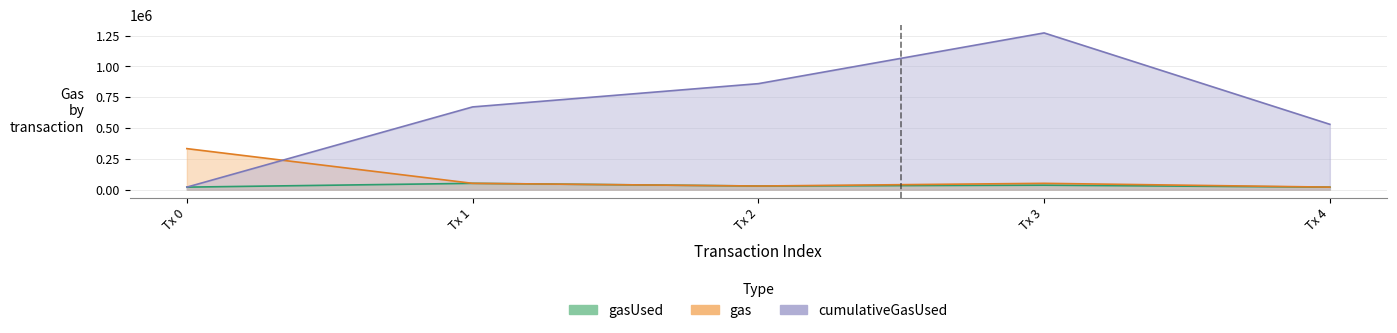

Rank the series by their maximum value, from highest to lowest.

cumulativeGasUsed, gas, gasUsed